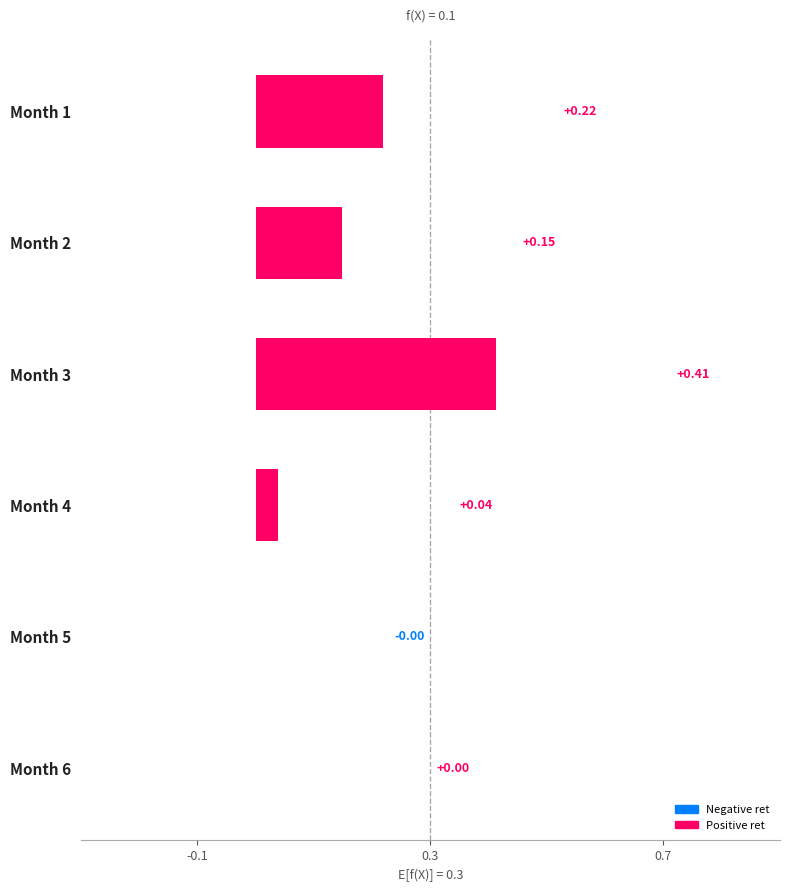

What is the sum of all values?

0.8